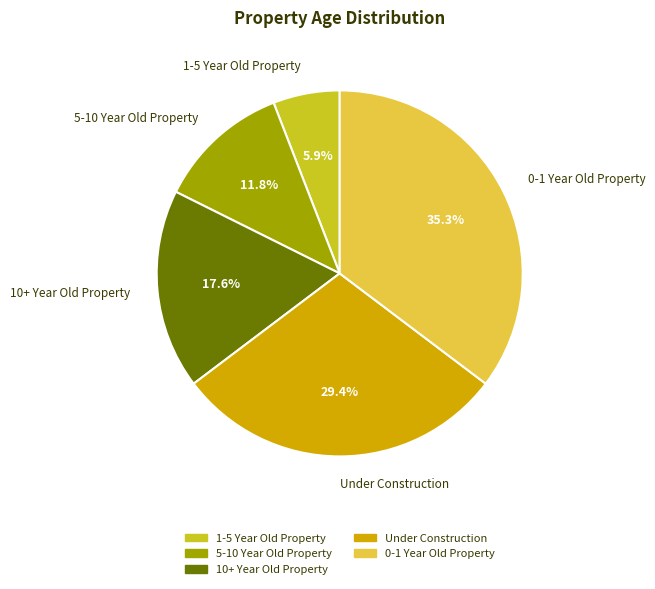

How many slices are in this pie chart?

5